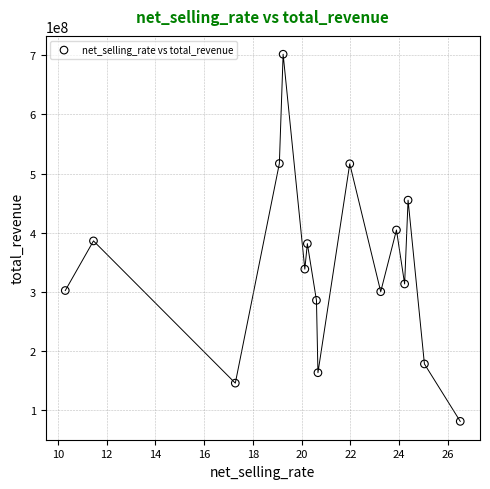

What is the range of X values (max minus min)?

16.2